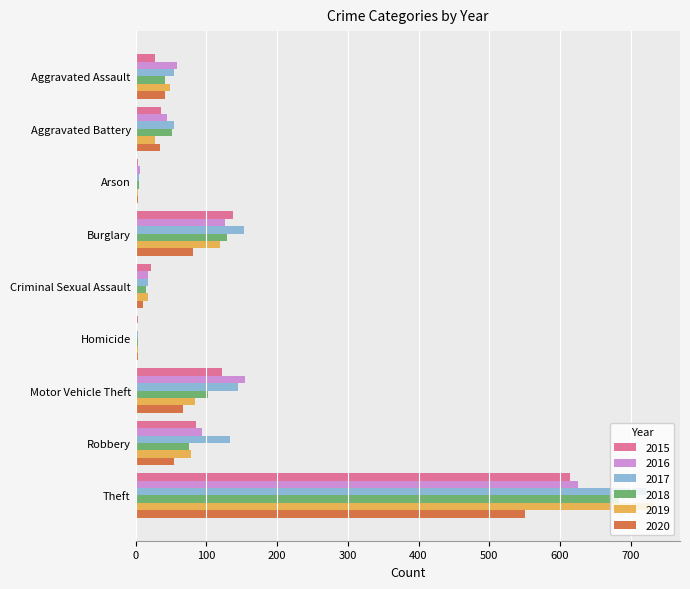

Between Burglary and Criminal Sexual Assault, which series saw the biggest shift?

2017